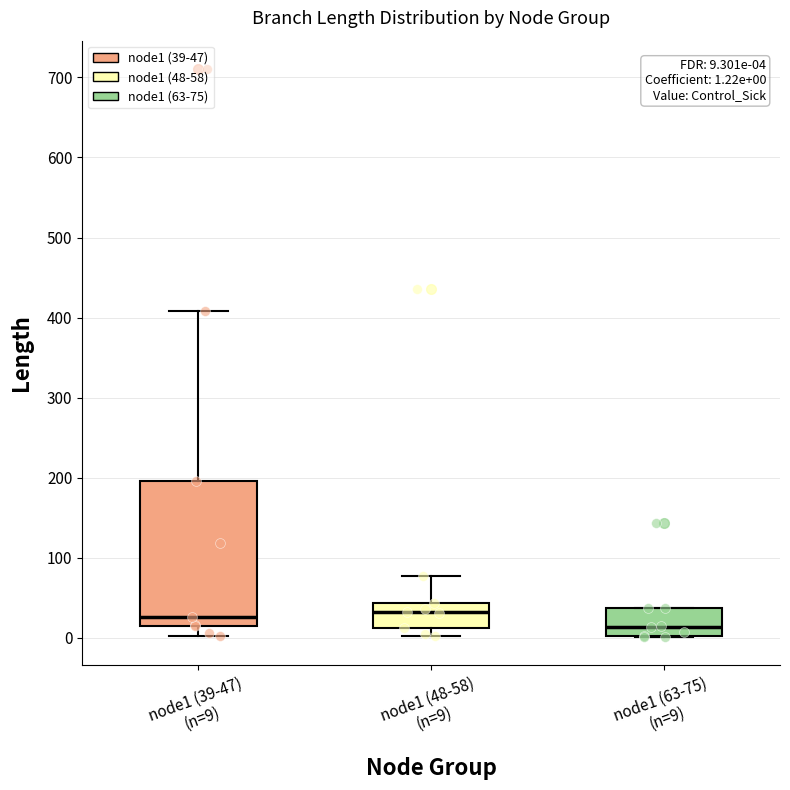

Comparing the boxes themselves (not the whiskers), which one is the tallest?

node1 (39-47) (n=9)